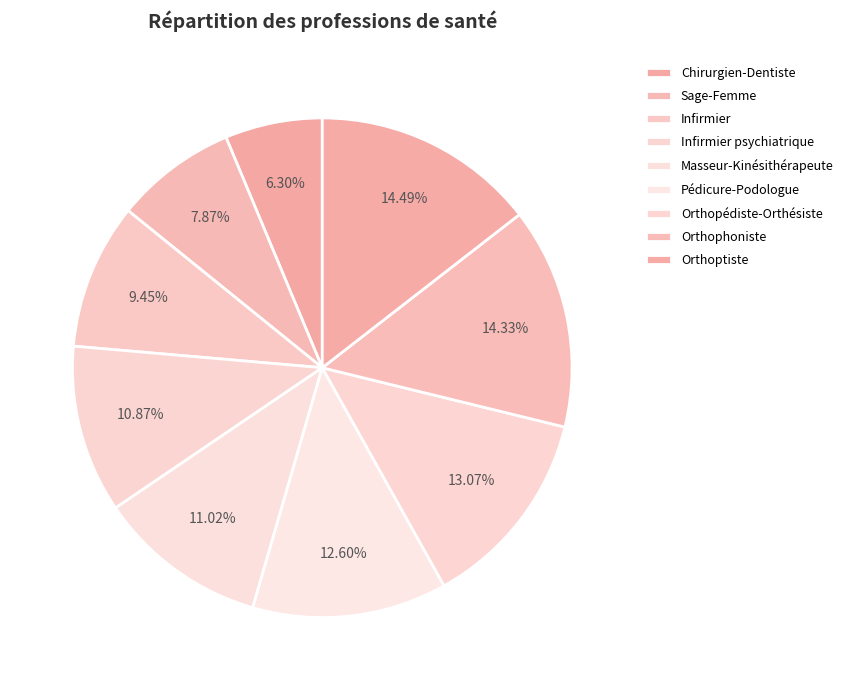

Which has a higher value, Masseur-Kinésithérapeute or Infirmier?

Masseur-Kinésithérapeute